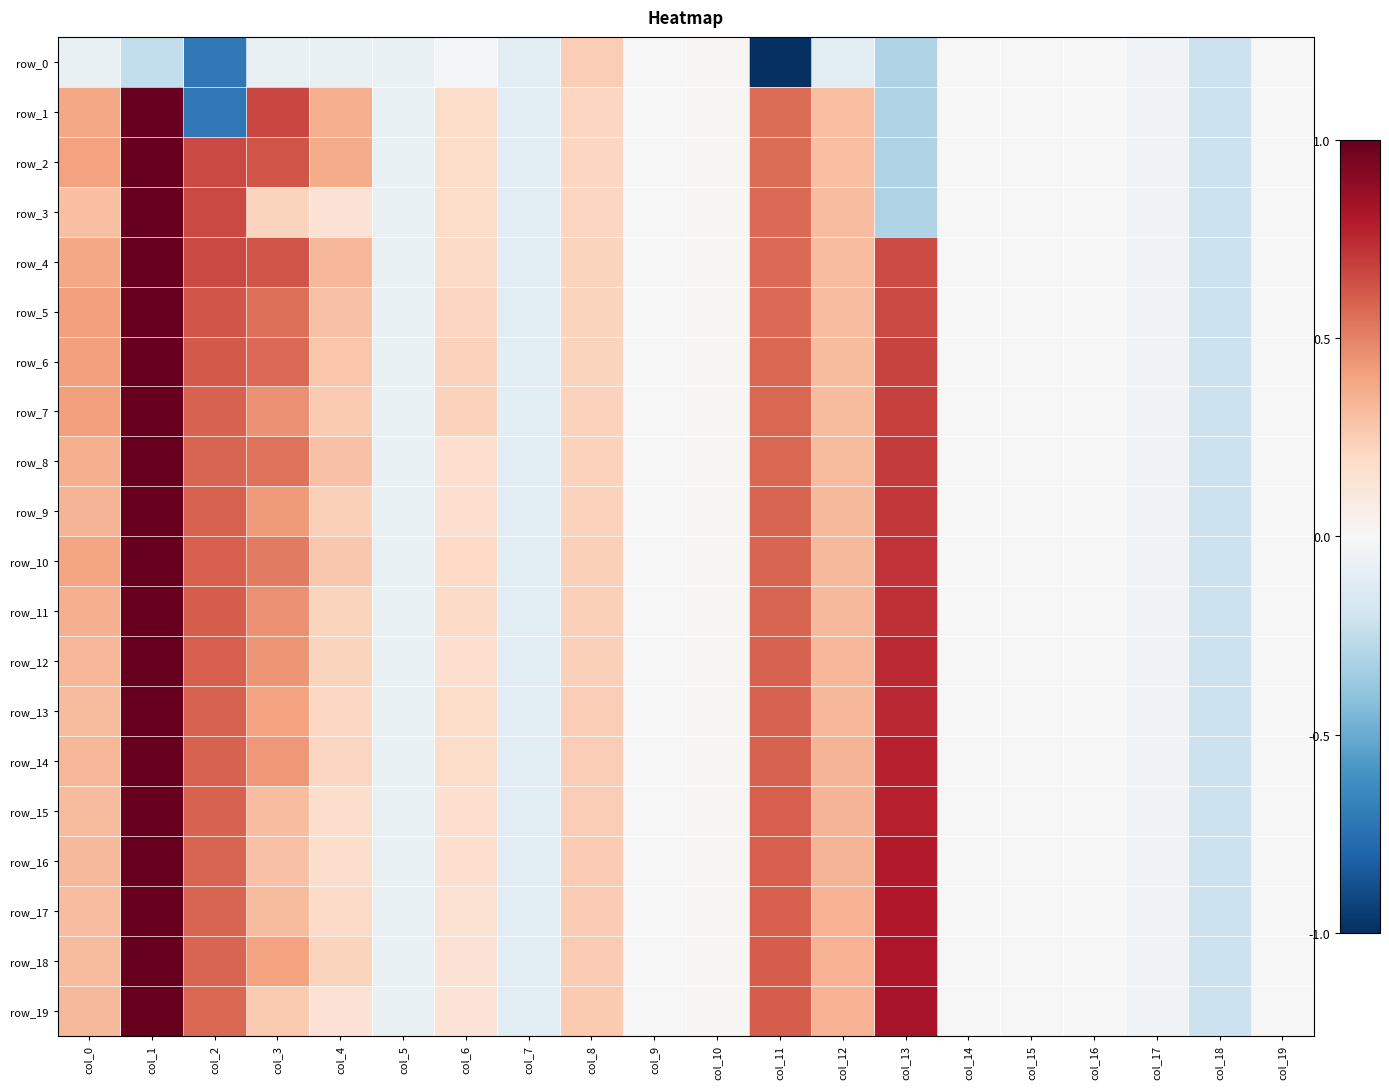

Is it true that row_18 equals 0.2 at col_12?

False